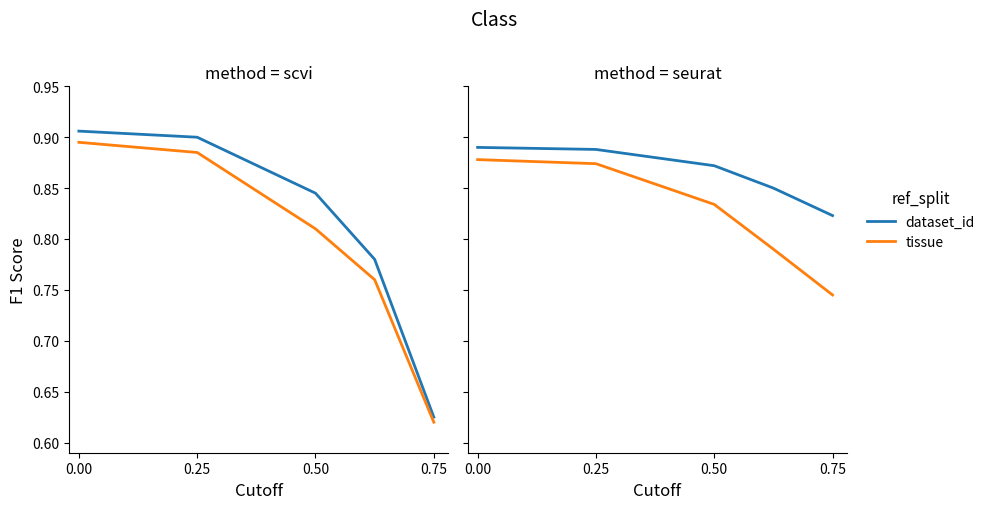

Rank the series by their average value, from highest to lowest.

dataset_id, tissue